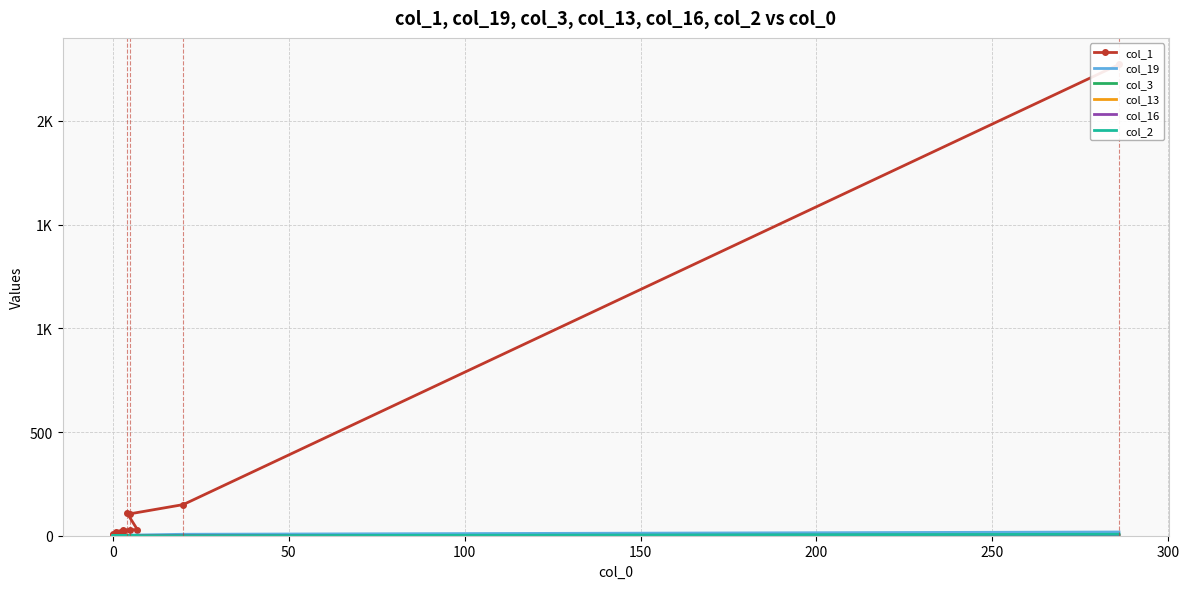

True or false: col_3 and col_1 intersect in this chart.

False